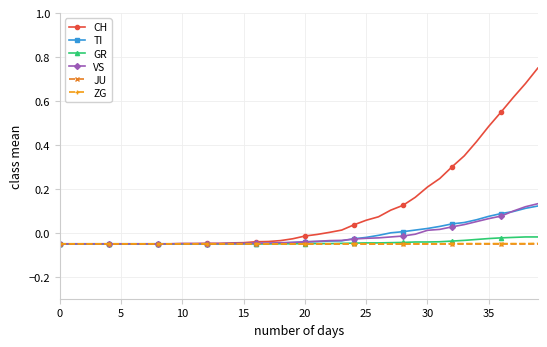

Which series has the largest range (max minus min)?

CH